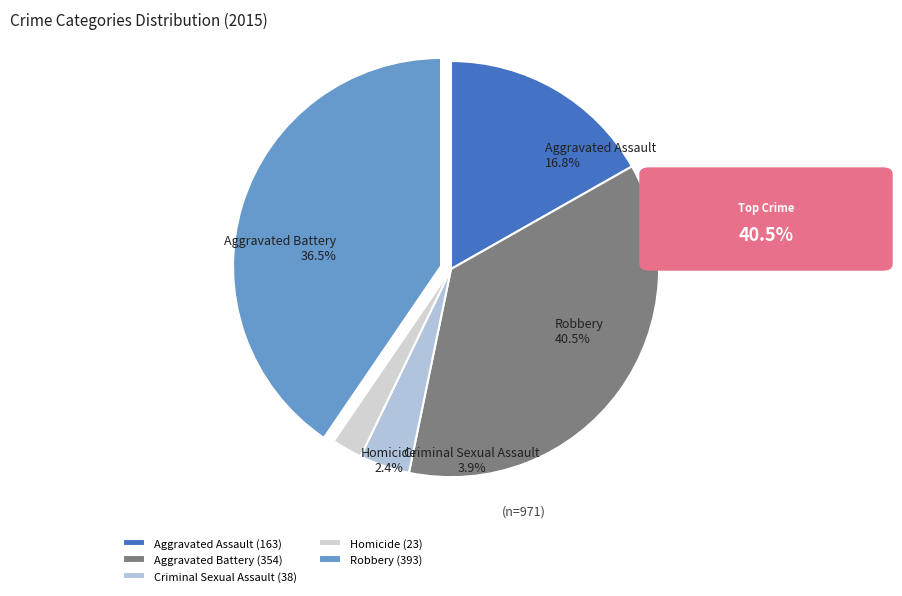

The Aggravated Assault slice represents 30% of the pie. True or false?

False